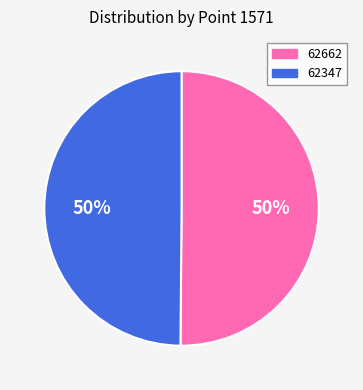

To the nearest percent, what portion does 62347 represent?

50%